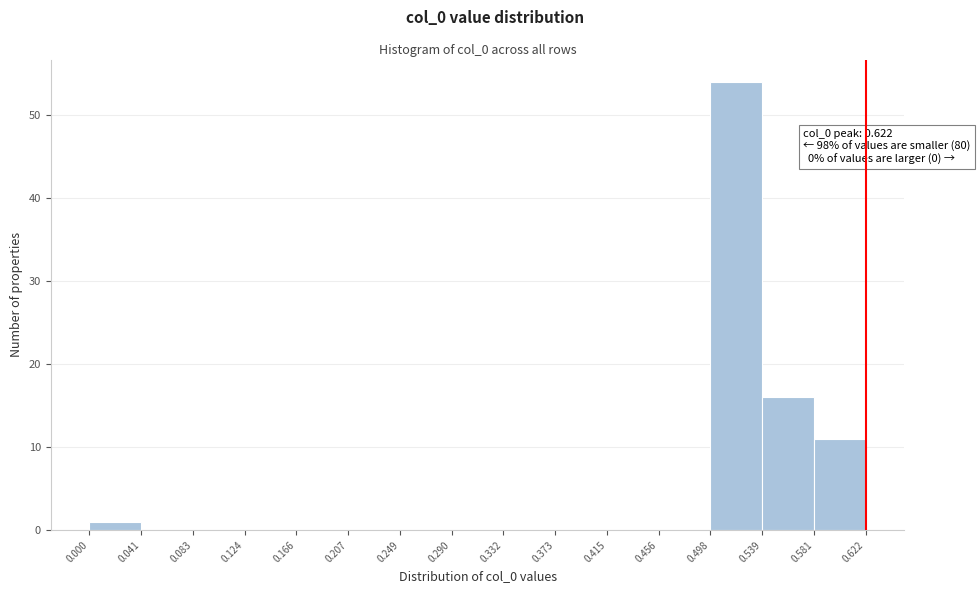

Which range on the x-axis has the tallest bar?

0.498 to 0.539